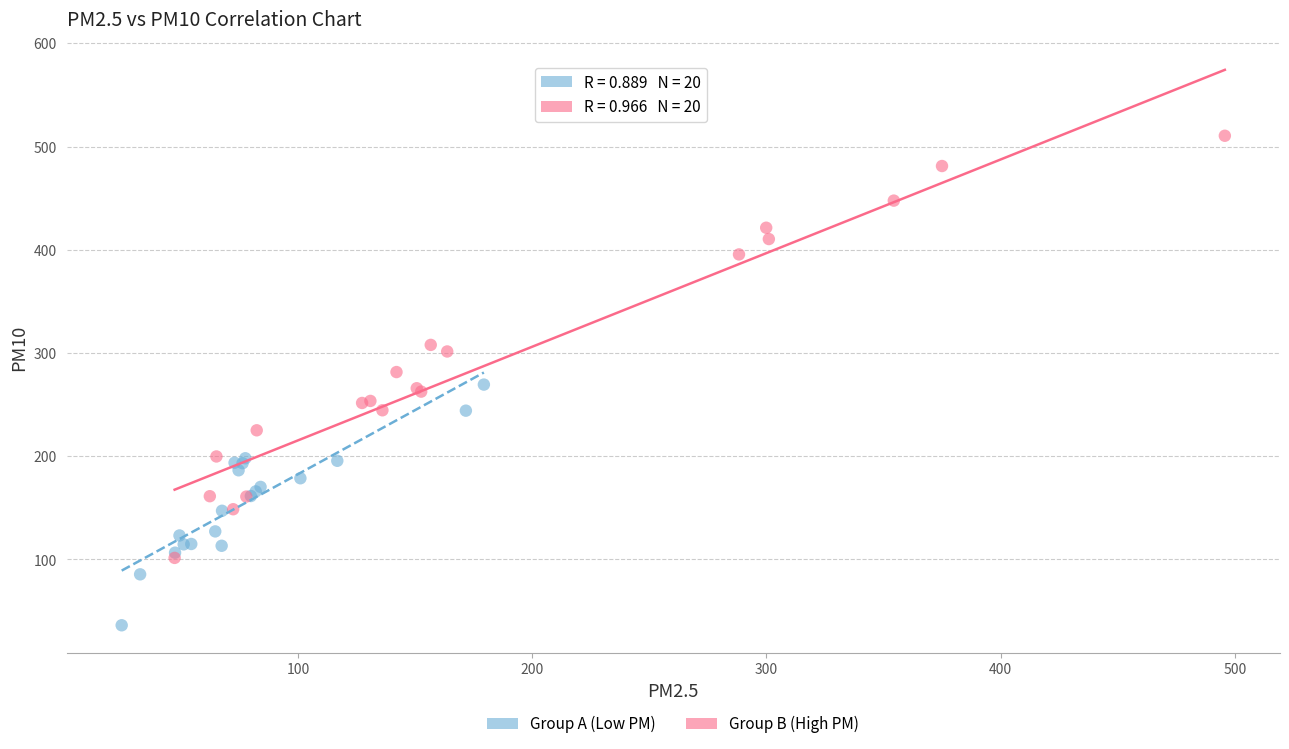

Which series has the largest Y range (max minus min)?

Group B (High PM)